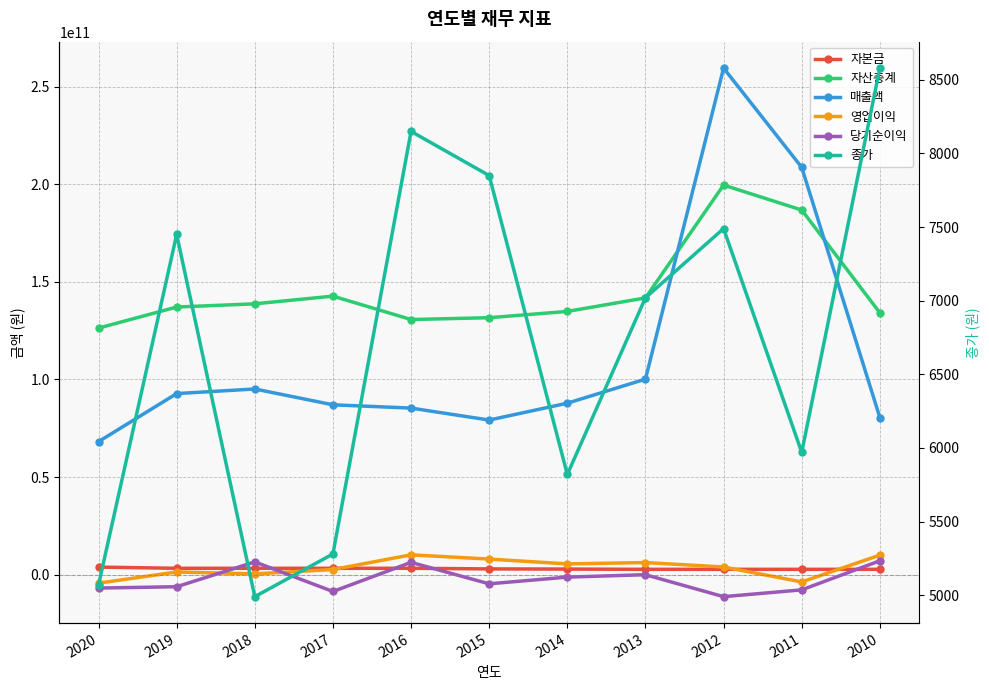

Is the value of 자산총계 at 2013 greater than the value of 종가 at 2016?

Yes